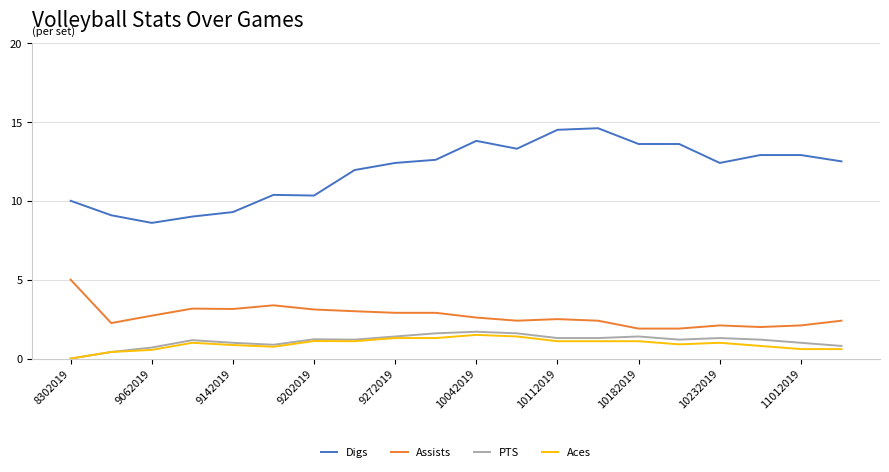

What is the highest value of the Assists series?

5.0